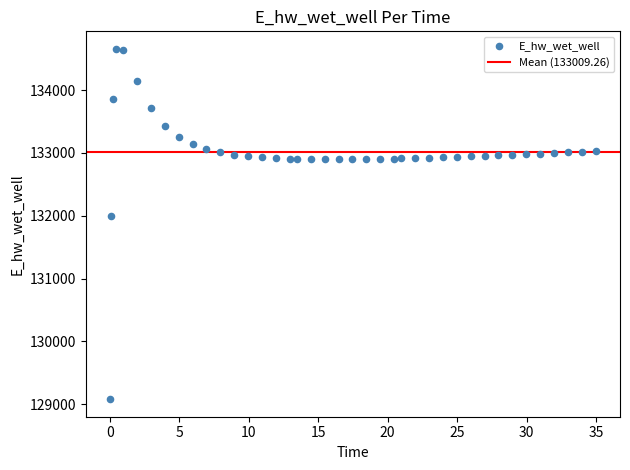

What is the range of Y values (max minus min)?

5575.2